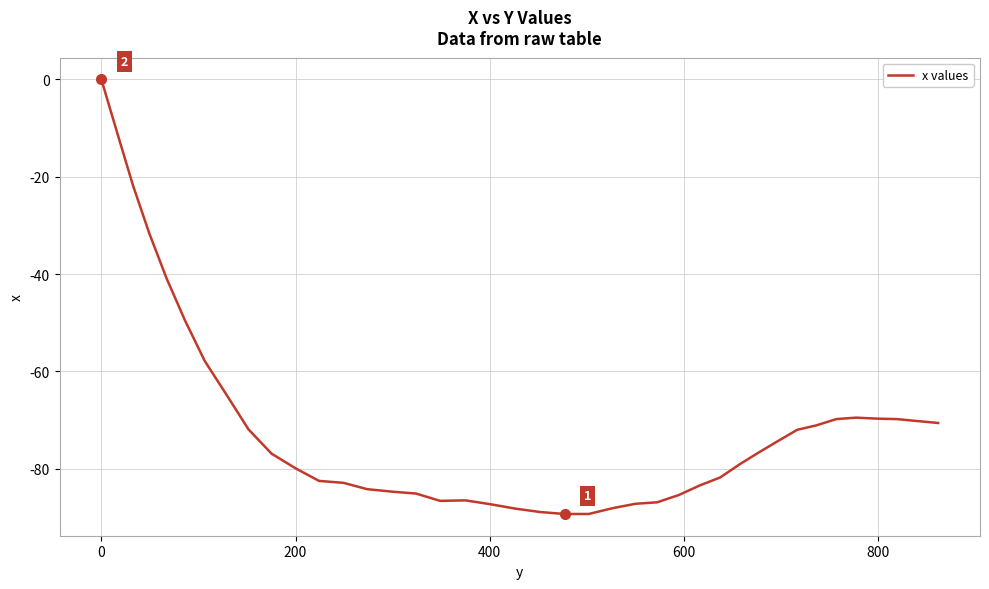

How many values exceed -76?

18